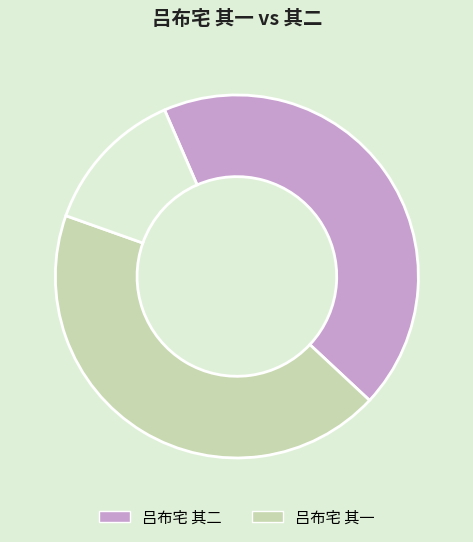

Is there any slice that represents more than half of the pie?

No